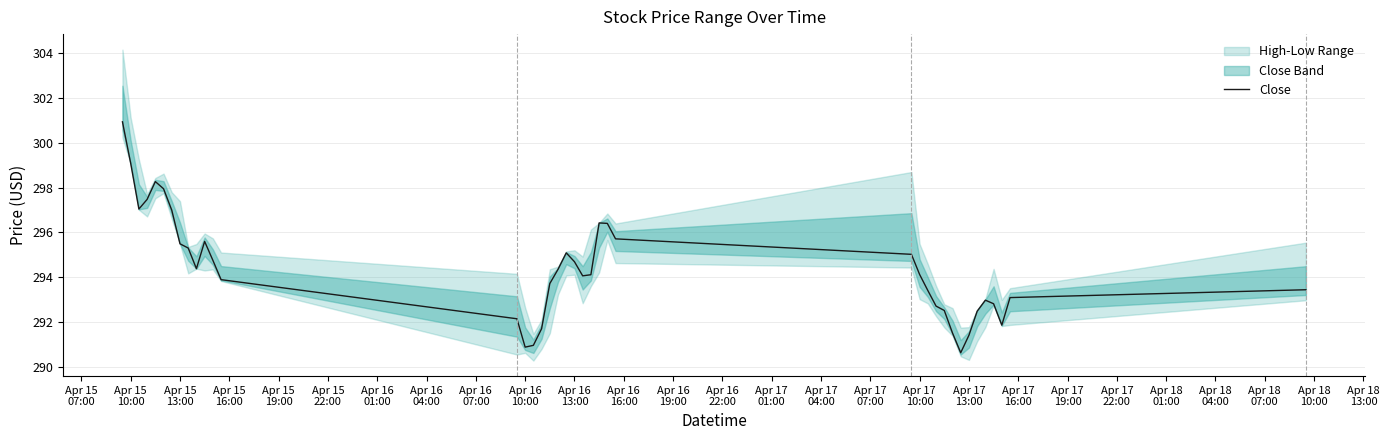

How many points are lower than both their immediate neighbors (excluding endpoints)?

6